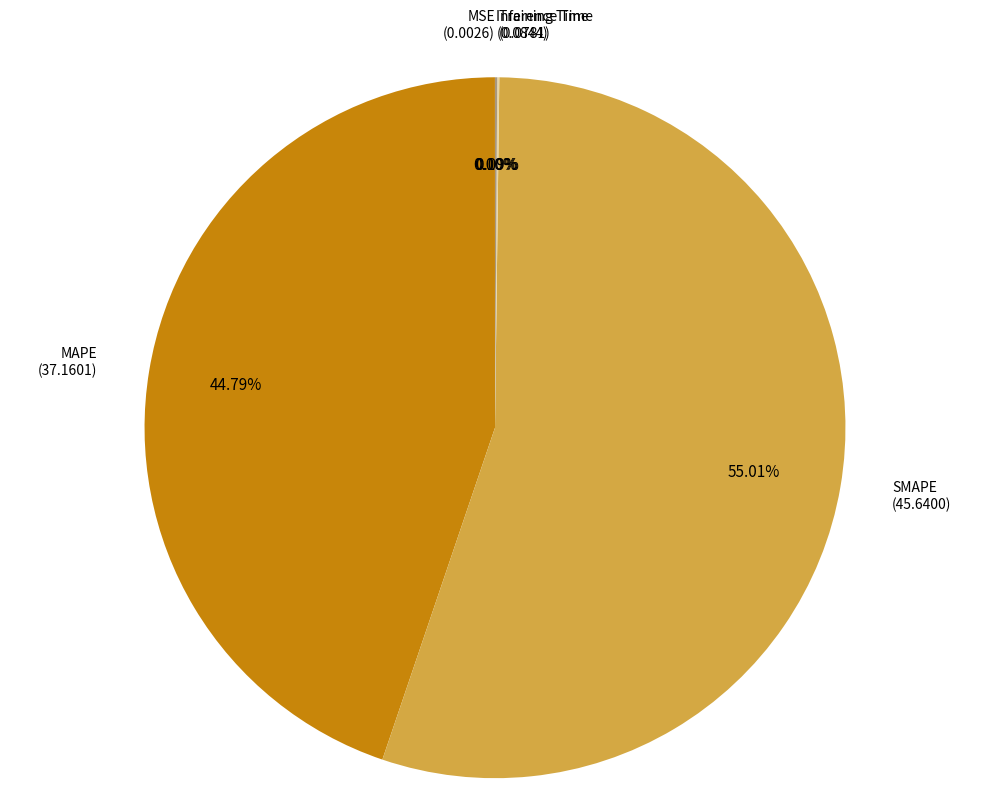

Does any single category account for the majority?

Yes